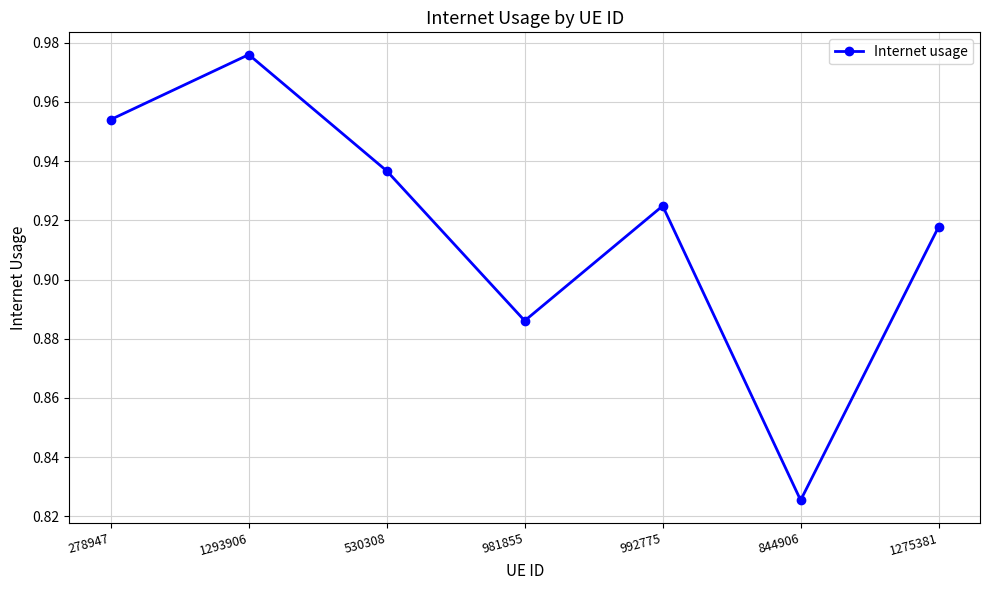

Which has a higher value, 1275381 or 992775?

992775